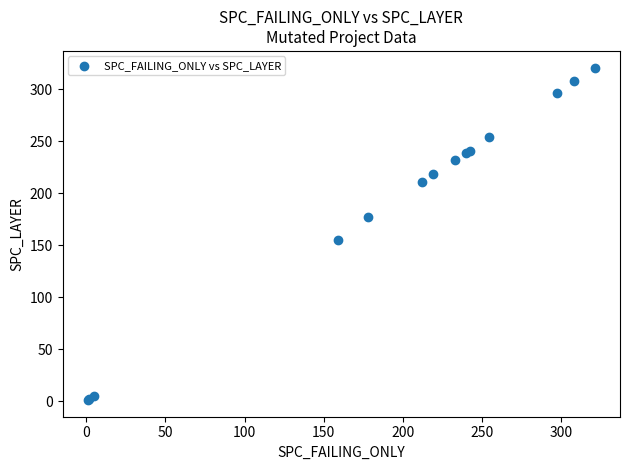

What Y value in the scatter plot is closest to 161?

155